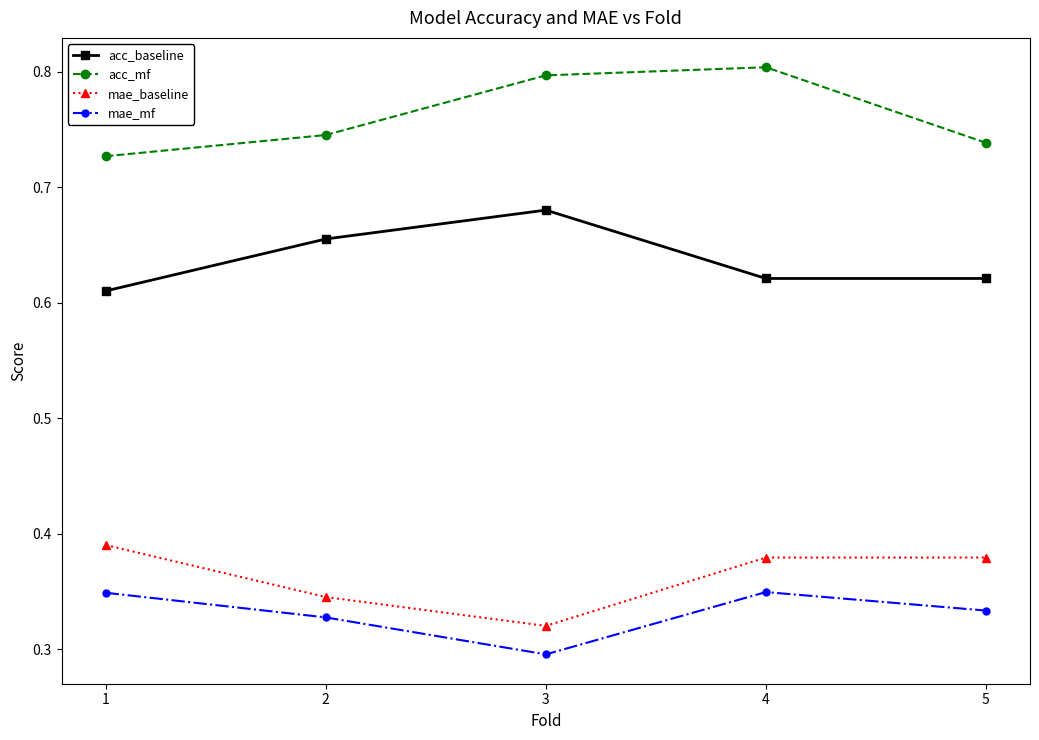

True or false: mae_baseline has a value of 0.3 at 3.

True